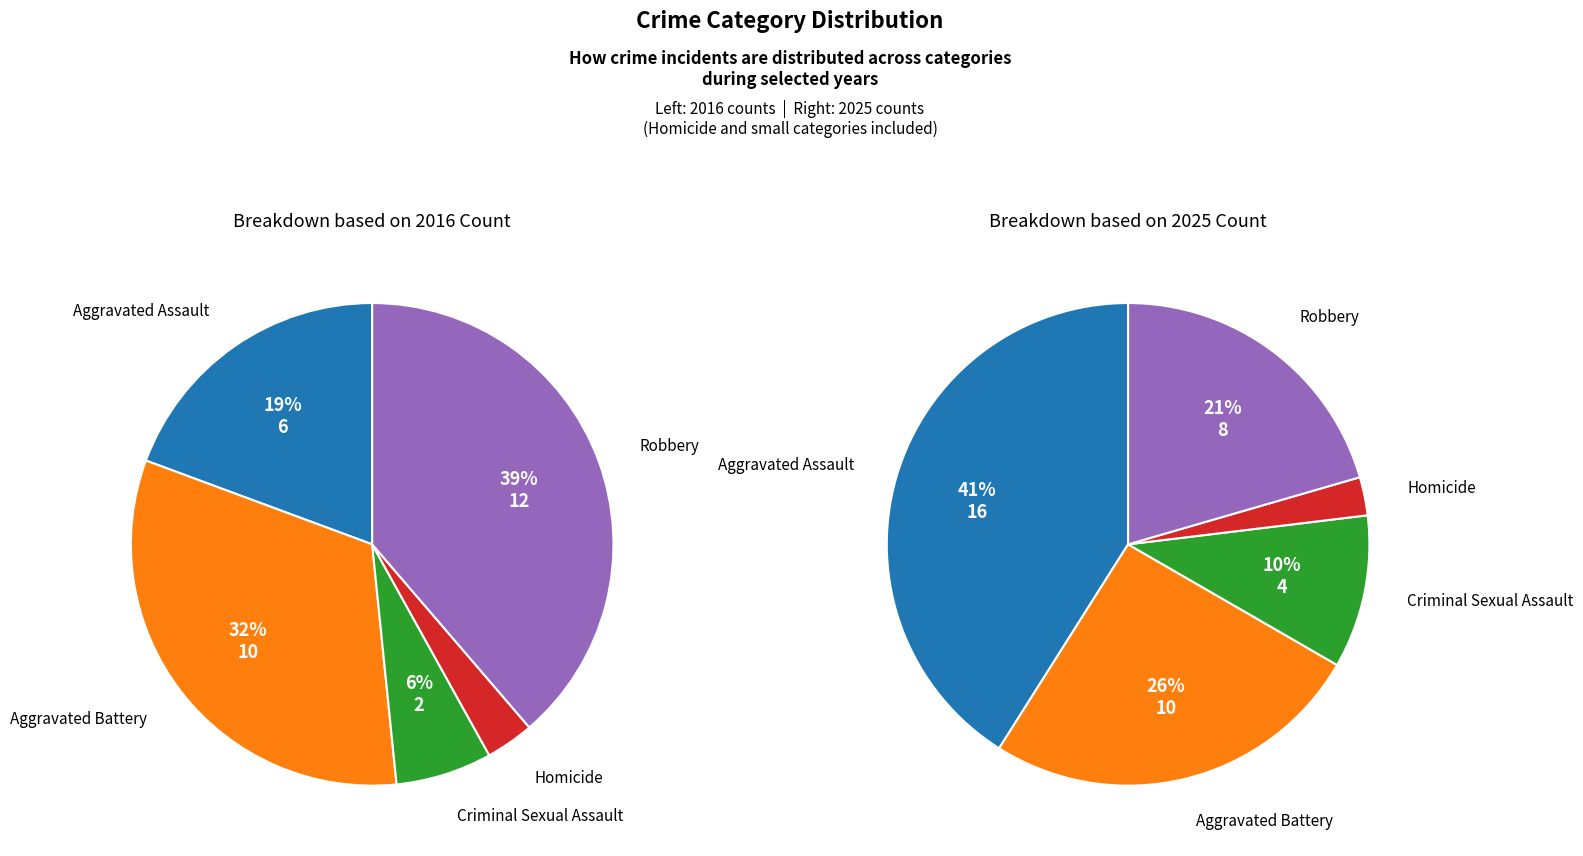

The Homicide slice represents 3% of the pie. True or false?

True